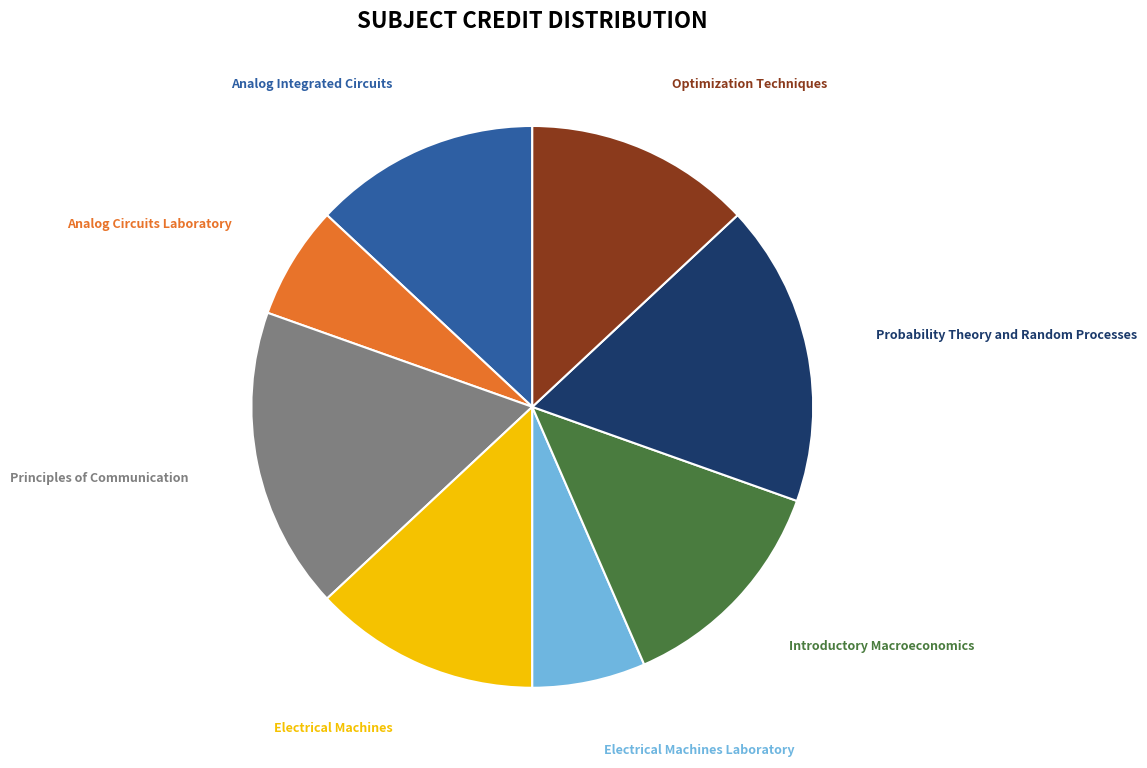

Count the number of slices in the pie.

8